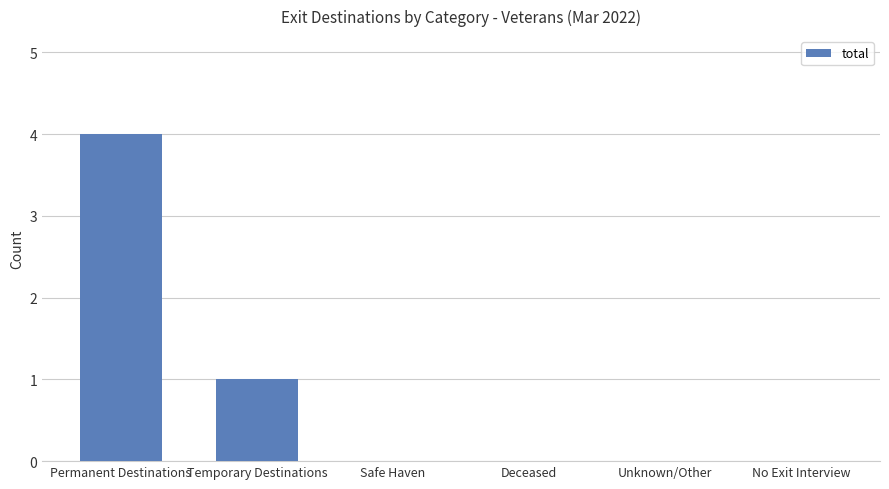

What is the difference between the values at Deceased and Permanent Destinations?

4